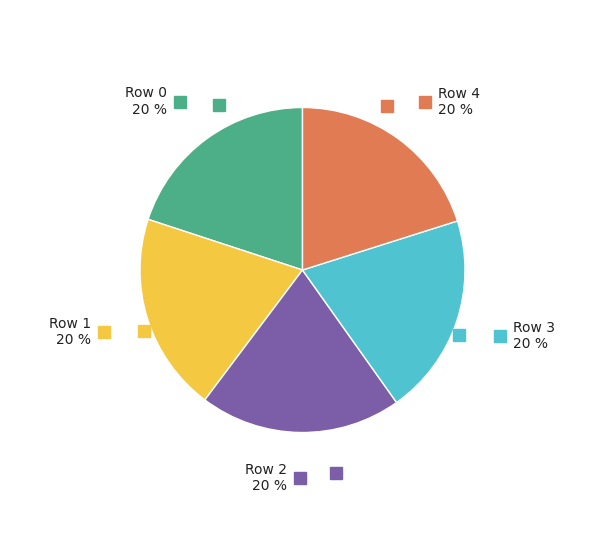

Is there a majority slice in this chart?

No